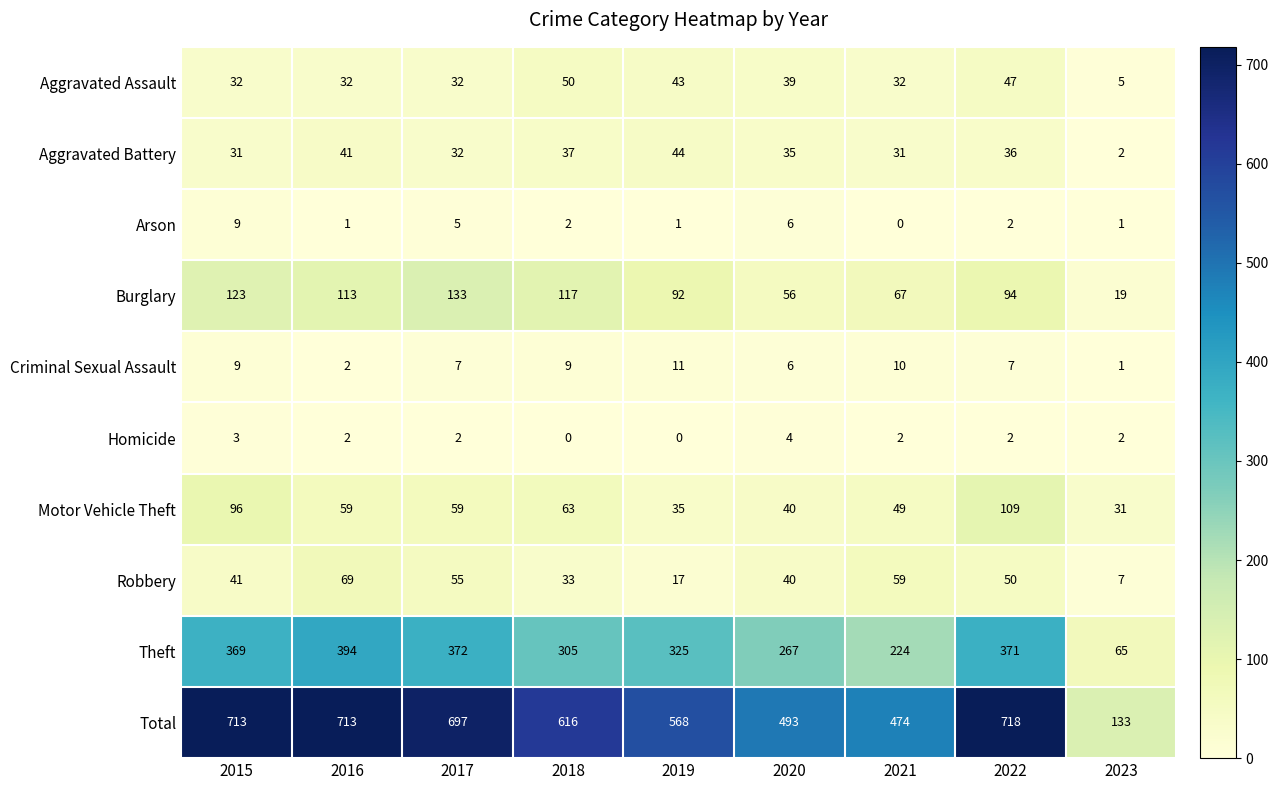

Which series has the largest total across all categories?

Total